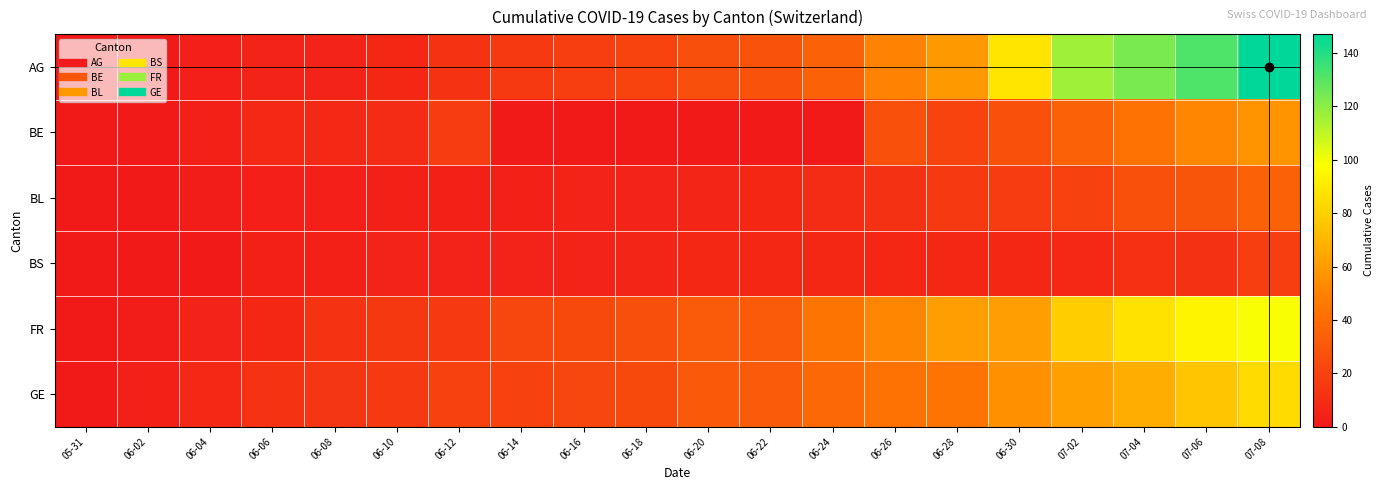

List the series in order of their peak value, highest first.

AG, FR, GE, BE, BL, BS